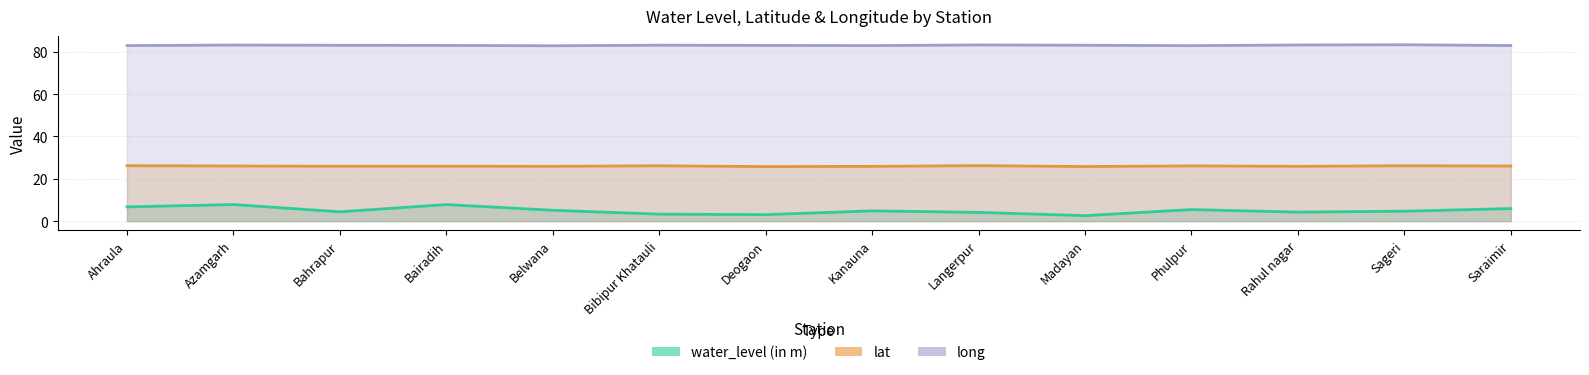

Is the value of long at Deogaon greater than the value of water_level (in m) at Bairadih?

Yes